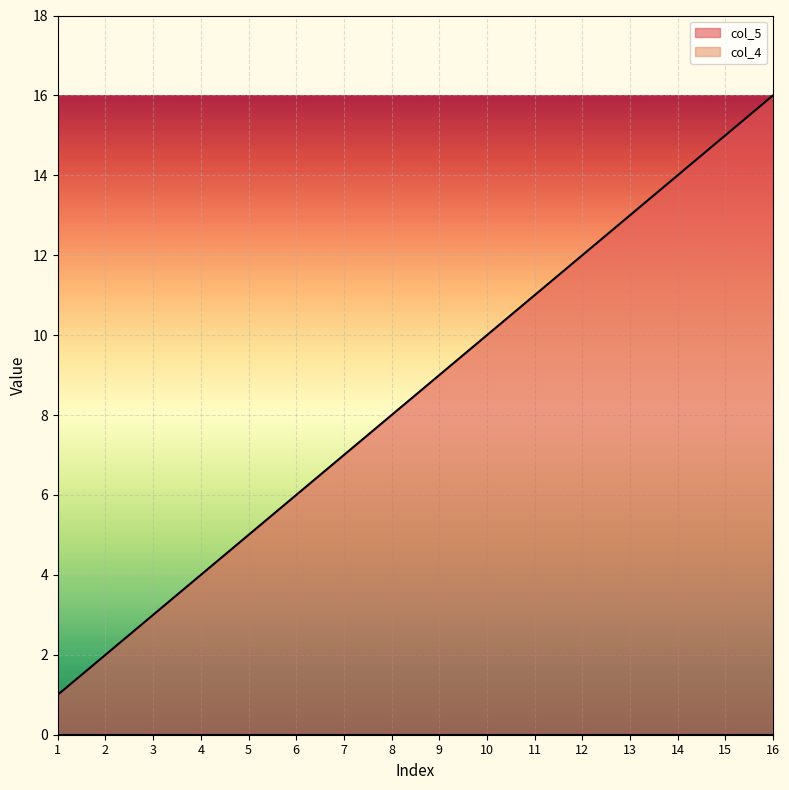

At which category does the chart reach its minimum across all series?

1